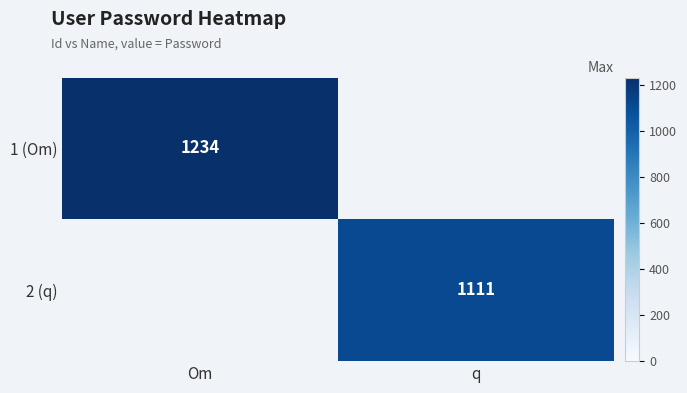

The value of 1 (Om) at Om is 856. True or false?

False